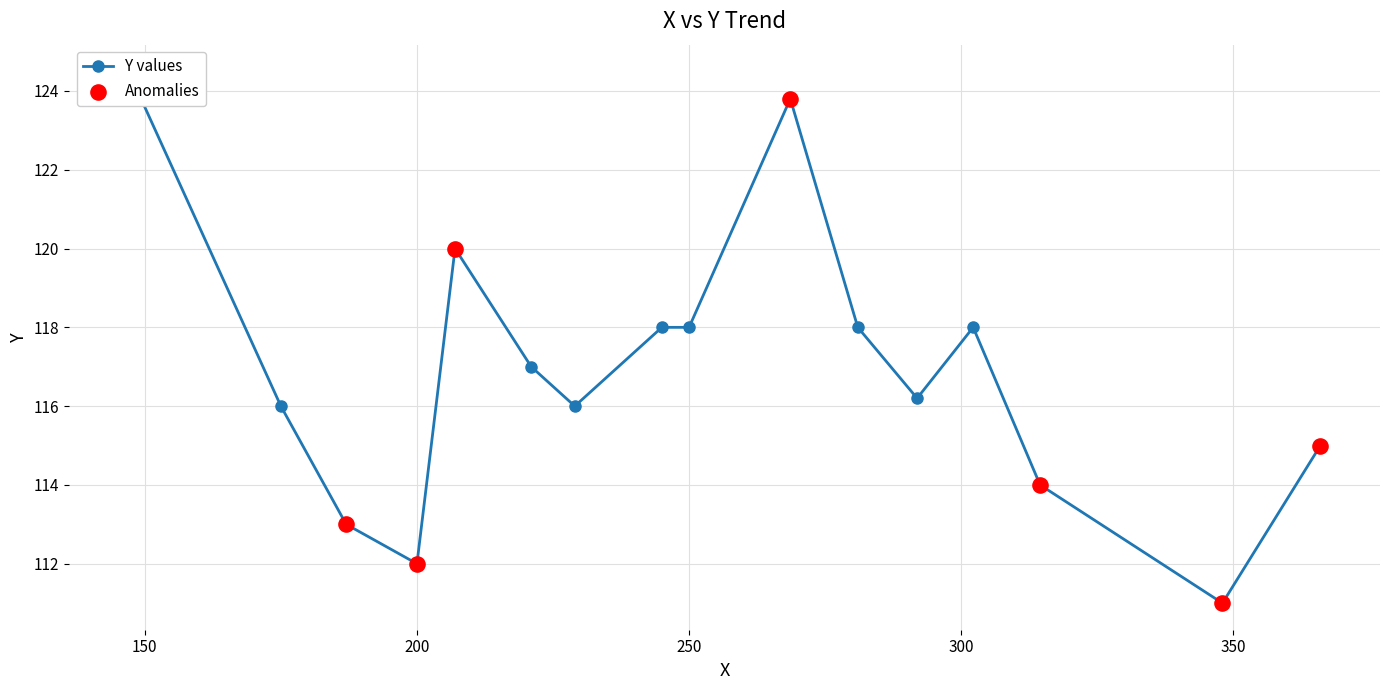

What is the ratio of the value at 16 to the value at 10?

1.0